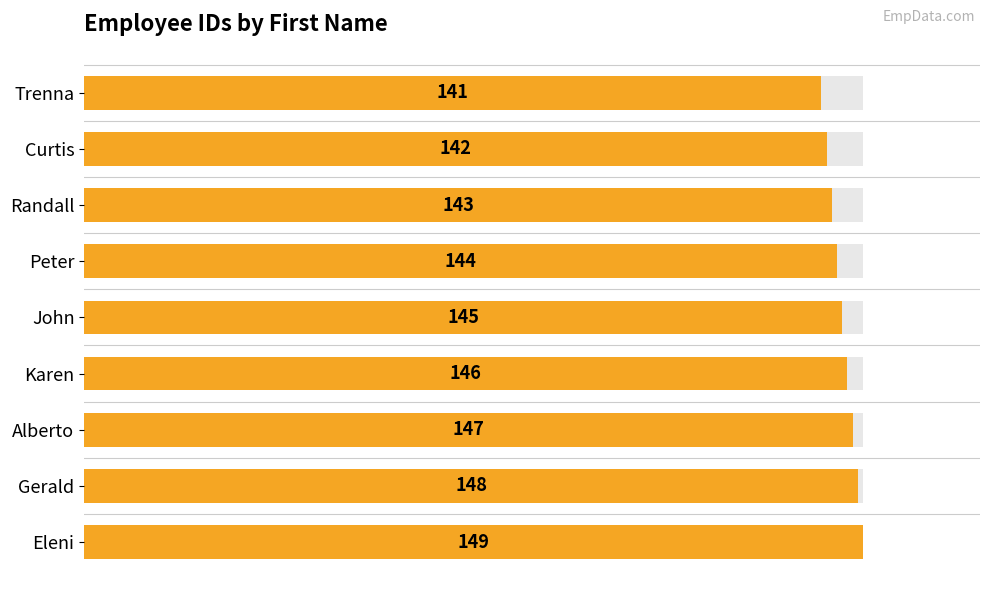

How many bars are there in total?

9